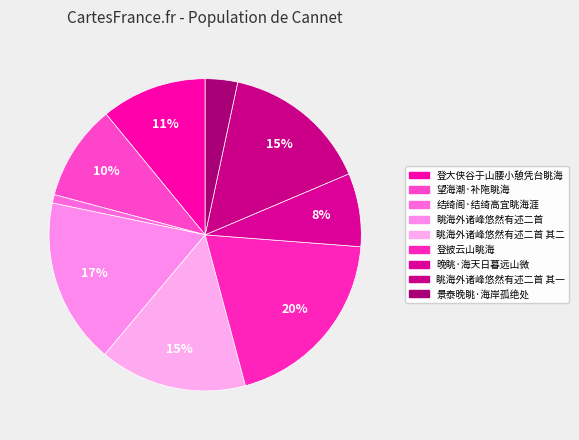

How many segments does this pie chart have?

9